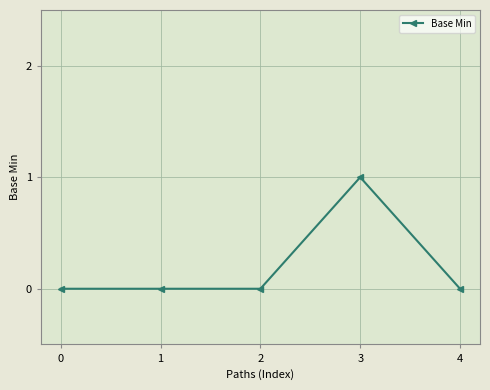

How many lines are shown in the chart?

1